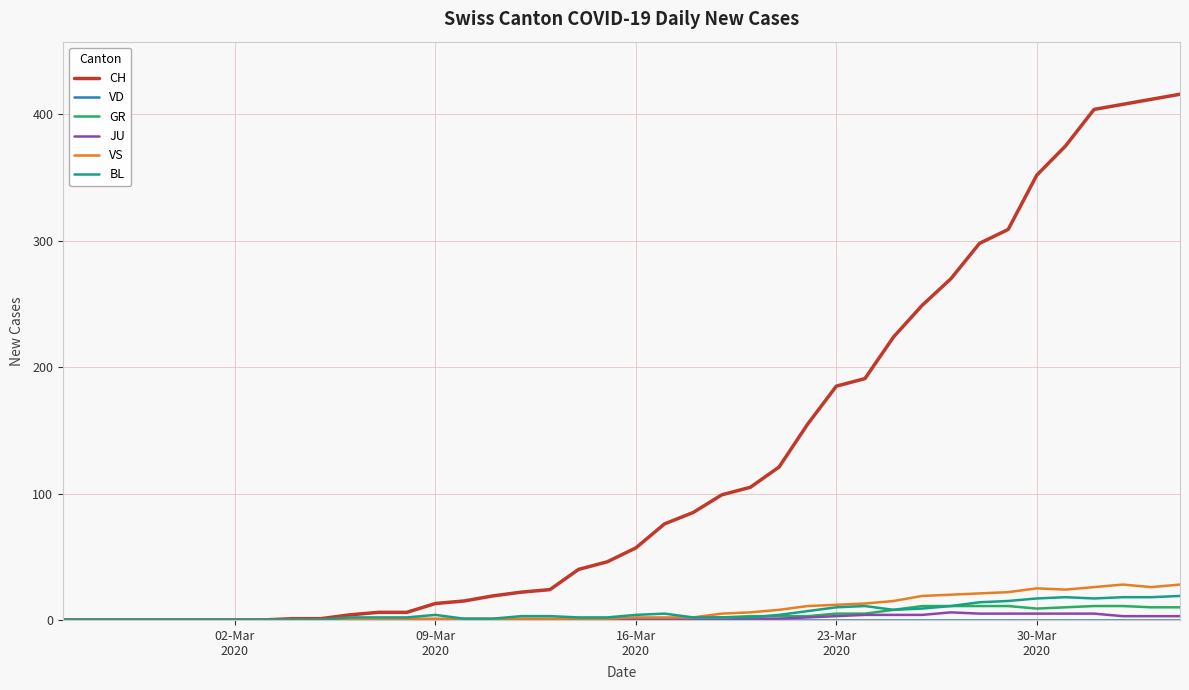

What is the greatest value displayed?

416